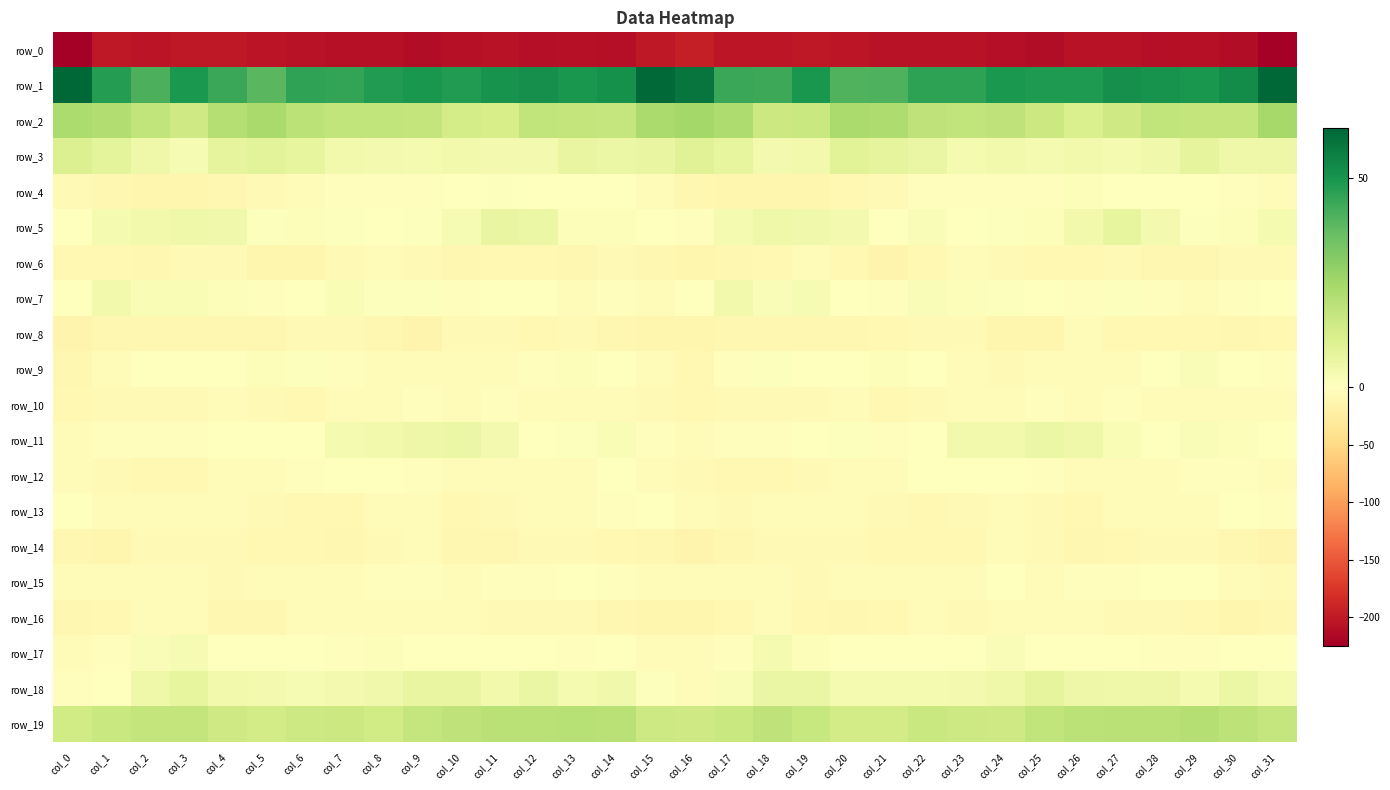

Reading left to right, extract all data points from this chart.

row_0: -225.0	-201.9	-204.1	-201.2	-201.6	-205.2	-206.5	-207.5	-207.6	-211.6	-208.7	-206.5	-209.4	-208.7	-210.8	-201.1	-195.4	-202.3	-203.2	-200.8	-202.8	-206.0	-207.2	-206.6	-209.6	-211.0	-207.4	-207.4	-209.7	-208.8	-211.8	-224.6
row_1: 61.9	47.6	41.4	49.2	44.1	38.7	45.5	45.3	48.2	49.3	48.0	50.5	51.3	49.5	50.9	61.3	58.2	44.2	43.5	49.8	40.2	41.0	45.9	46.2	48.9	48.6	48.5	51.4	50.4	49.7	52.6	61.5
row_2: 23.1	22.2	18.2	14.7	20.9	24.0	19.7	17.9	18.3	17.5	13.1	12.9	17.9	17.7	17.1	23.4	24.9	22.3	15.7	16.3	23.4	22.4	18.6	18.0	18.4	15.6	12.0	14.8	18.2	17.8	17.5	24.4
row_3: 10.8	8.3	5.0	2.9	7.8	9.1	7.5	3.9	3.8	3.3	4.0	3.5	3.4	7.0	6.2	7.2	9.9	7.6	3.5	4.3	9.6	7.8	6.7	3.1	4.1	3.0	4.1	2.9	4.6	7.8	4.8	5.5
row_4: -8.5	-11.9	-13.2	-12.8	-11.6	-8.2	-4.7	-2.6	-2.5	-3.3	0.2	0.9	-1.0	-1.7	-1.2	-5.8	-11.2	-12.9	-12.7	-13.1	-9.9	-7.7	-3.2	-2.6	-2.4	-2.8	1.1	0.1	-1.6	-1.4	-1.8	-4.4
row_5: 0.1	3.2	4.0	5.2	4.7	0.9	1.0	0.6	0.3	0.8	2.6	6.9	6.0	1.3	1.0	-1.2	-2.1	3.1	5.2	4.8	3.8	-0.3	1.7	0.2	0.7	1.0	4.1	7.6	3.7	0.5	1.4	3.2
row_6: -9.5	-9.6	-11.1	-7.1	-7.1	-13.4	-12.4	-7.3	-6.7	-8.5	-11.1	-8.8	-9.4	-11.6	-8.7	-10.9	-13.2	-11.1	-9.4	-6.4	-9.1	-14.6	-10.2	-6.2	-7.5	-9.7	-10.5	-8.5	-10.8	-11.1	-7.7	-7.7
row_7: -1.2	4.2	2.3	2.3	1.0	-3.5	-0.2	2.0	0.7	0.5	-2.7	0.1	-1.1	-4.1	-3.3	-4.6	-1.6	4.3	1.6	2.5	-0.7	-3.3	1.5	1.3	0.9	-1.1	-2.0	0.6	-2.9	-3.7	-2.6	-0.4
row_8: -14.9	-11.6	-11.7	-12.0	-11.3	-11.0	-8.6	-7.2	-11.5	-14.1	-8.2	-7.8	-9.8	-8.6	-11.8	-13.1	-13.8	-11.1	-12.2	-11.7	-11.0	-10.4	-7.4	-8.3	-13.4	-12.6	-6.8	-9.2	-8.9	-9.3	-12.1	-10.2
row_9: -11.4	-5.3	-0.4	-0.4	-0.7	1.2	0.8	-2.4	-6.4	-6.4	-3.8	-4.9	-2.7	1.3	-0.1	-3.9	-8.8	-3.4	0.5	-0.9	0.2	1.1	-0.2	-3.8	-7.2	-5.2	-4.1	-4.5	-1.4	1.7	-0.9	-2.1
row_10: -9.5	-8.8	-7.8	-7.8	-6.7	-7.7	-10.0	-5.4	-5.0	-2.4	-4.5	-3.3	-5.3	-5.1	-5.1	-8.2	-10.1	-8.5	-7.6	-7.4	-6.5	-9.7	-8.5	-4.8	-4.1	-3.1	-4.3	-3.4	-6.1	-5.0	-5.3	-5.8
row_11: -3.7	-2.5	-1.9	-2.5	0.2	-0.9	-1.7	3.0	4.1	5.5	5.8	3.5	-0.2	0.6	2.4	-3.2	-4.2	-2.1	-2.2	-1.7	0.6	-2.5	0.1	4.0	4.1	6.0	4.9	2.3	-0.6	1.5	1.1	-1.2
row_12: -6.1	-7.8	-10.1	-9.9	-5.1	-3.5	-2.8	-0.3	0.3	-2.0	-5.5	-4.9	-5.4	-4.1	-1.7	-6.2	-8.0	-8.9	-10.1	-8.7	-3.6	-3.9	-1.6	0.1	-0.3	-3.4	-5.5	-5.1	-4.8	-3.5	-2.3	-6.7
row_13: -1.2	-6.2	-6.9	-4.7	-4.6	-7.3	-9.1	-9.2	-6.0	-6.7	-10.0	-8.2	-6.1	-6.9	-2.1	-0.3	-3.9	-7.4	-5.8	-4.7	-5.1	-8.2	-9.5	-8.0	-5.7	-7.9	-9.9	-6.7	-6.9	-5.4	-1.2	-2.9
row_14: -12.2	-13.7	-7.4	-7.6	-7.3	-9.1	-9.2	-10.8	-7.8	-6.3	-10.7	-11.5	-8.6	-7.3	-9.2	-11.9	-15.1	-11.8	-7.1	-7.5	-7.7	-9.1	-9.8	-10.4	-6.3	-8.1	-11.6	-10.3	-7.8	-7.4	-10.9	-14.8
row_15: -4.6	-5.5	-3.9	-6.2	-8.1	-5.6	-5.1	-5.7	-2.4	-2.9	-3.8	-3.4	-2.0	-0.8	-2.9	-7.0	-6.6	-5.6	-4.0	-7.8	-6.9	-5.2	-5.3	-5.1	-1.5	-4.3	-3.3	-3.2	-1.0	-1.3	-4.1	-8.5
row_16: -10.8	-10.4	-5.7	-6.9	-11.6	-10.9	-5.7	-6.4	-6.4	-5.6	-5.0	-7.2	-8.3	-8.2	-11.3	-13.8	-12.7	-9.6	-4.8	-9.1	-11.8	-9.4	-4.8	-7.3	-5.7	-5.2	-5.7	-7.9	-7.9	-9.1	-12.4	-11.6
row_17: -4.0	-3.2	1.8	2.7	-0.8	-0.9	-1.2	-2.7	1.3	0.0	-0.8	-1.6	-1.0	-2.9	-0.2	-3.8	-5.8	-2.2	3.1	1.3	-1.4	-1.0	-1.6	-1.6	1.6	-0.3	-1.4	-0.7	-2.1	-2.2	0.2	-0.1
row_18: -3.0	0.4	4.9	7.4	4.0	3.7	2.5	3.4	4.4	7.1	7.0	4.0	6.4	3.2	4.6	0.8	-3.8	1.6	6.3	6.5	3.2	3.1	3.0	3.8	5.1	8.0	5.4	5.1	5.6	2.9	5.9	3.2
row_19: 14.1	16.0	17.8	17.8	14.8	13.6	15.3	15.9	14.5	17.2	18.8	19.9	20.1	20.7	20.1	15.1	14.8	16.3	18.5	16.7	13.7	13.9	16.2	15.1	15.0	18.2	19.4	20.1	20.3	21.2	18.9	16.9